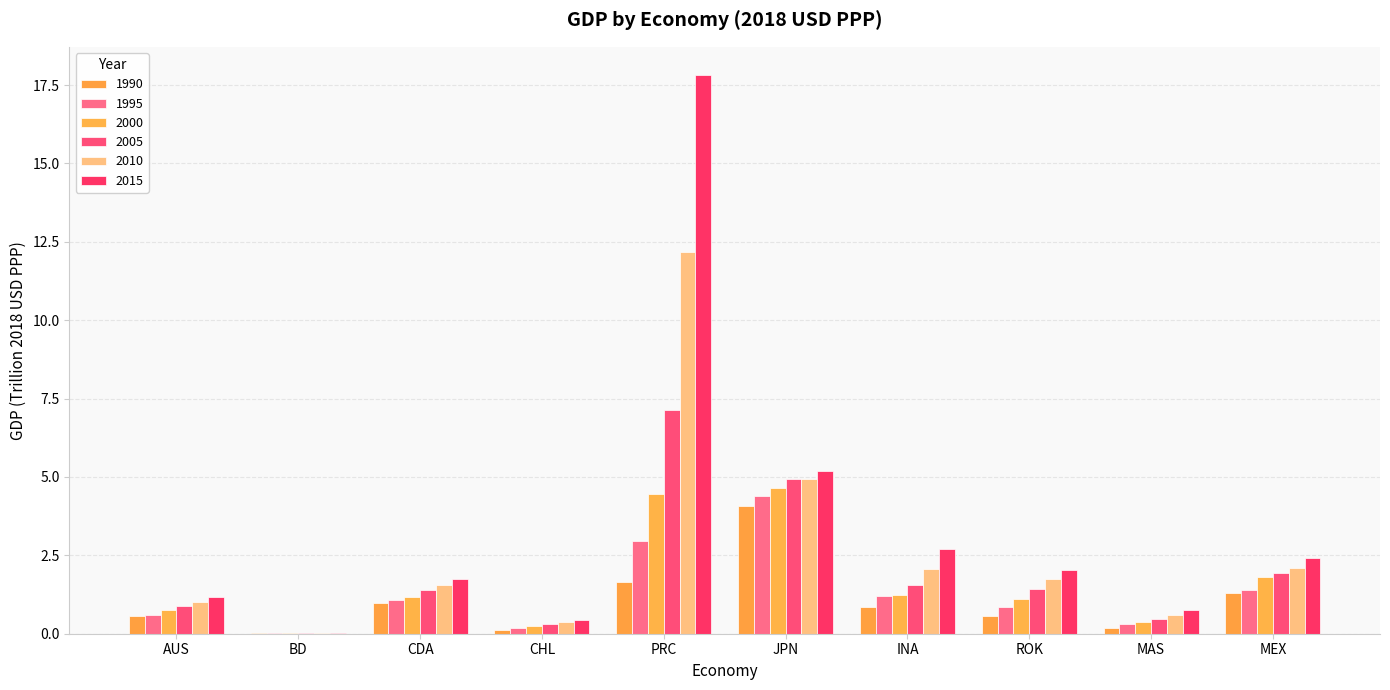

What are all the series names shown in the legend?

1990, 1995, 2000, 2005, 2010, 2015